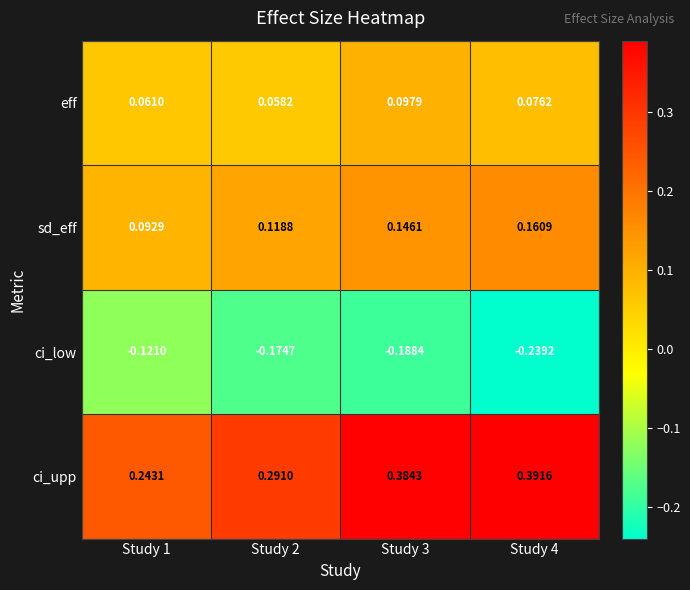

Which series has the largest range (max minus min)?

ci_upp